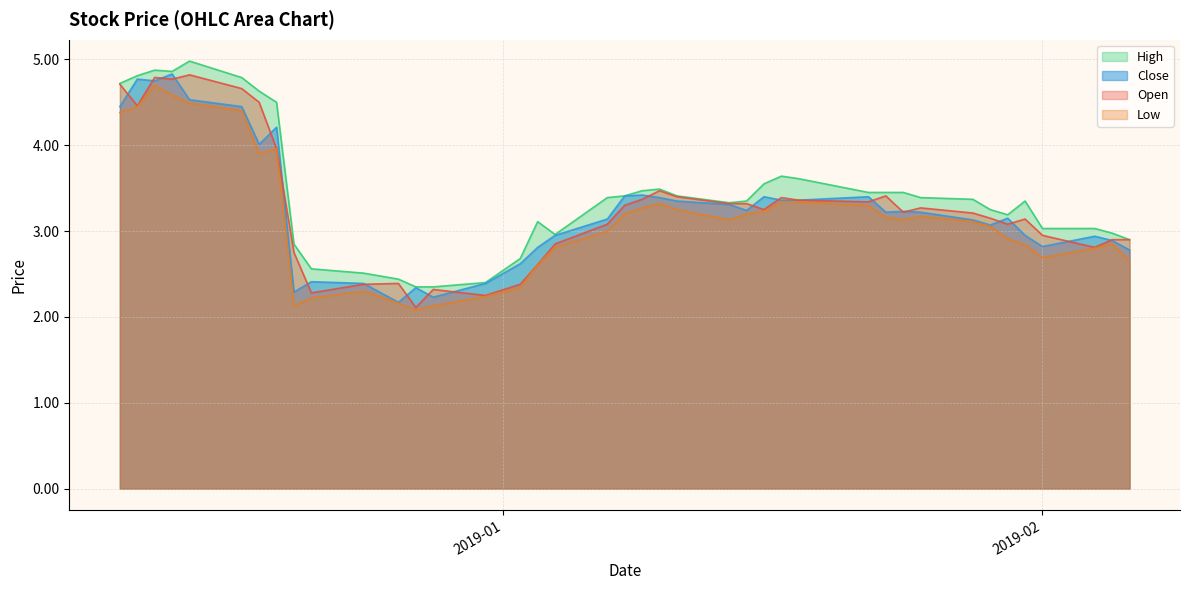

What are all the series names shown in the legend?

High, Close, Open, Low